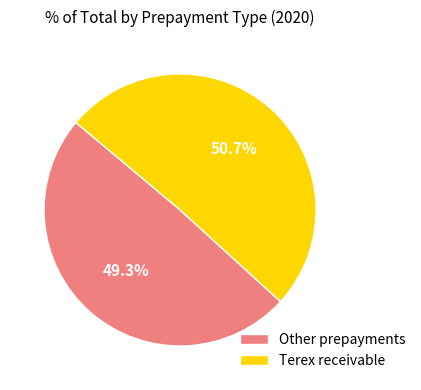

Rank the categories by value from highest to lowest.

Terex receivable, Other prepayments